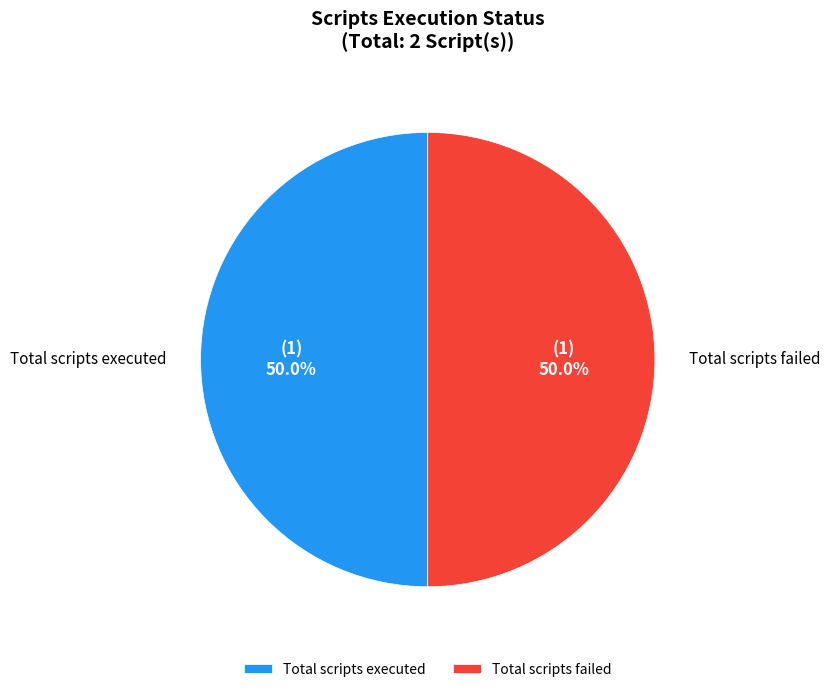

Combined, what portion of the pie is Total scripts failed and Total scripts executed?

100.0%